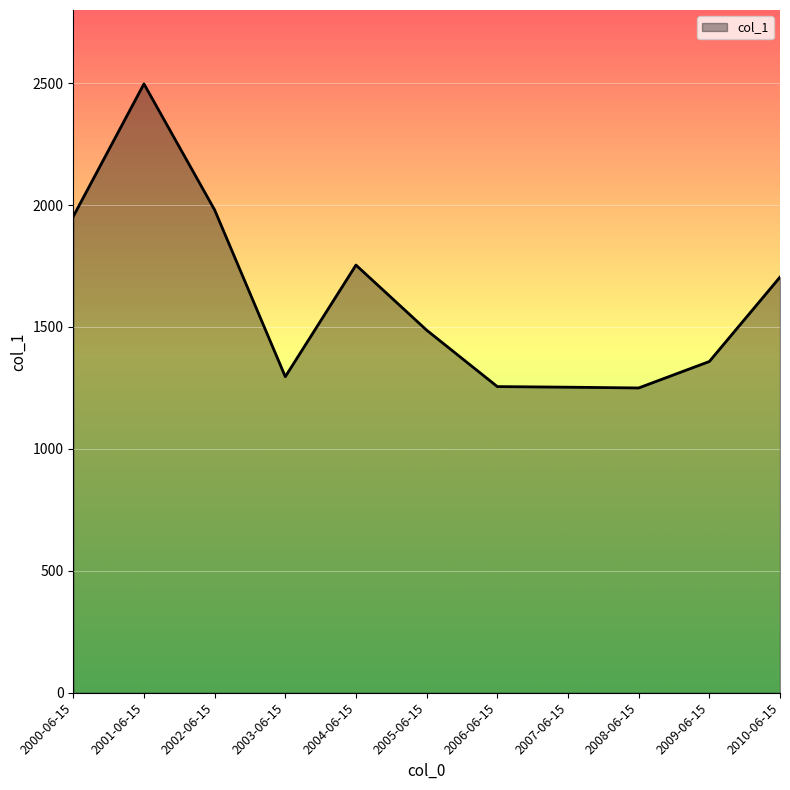

What is the maximum value shown in the chart?

2497.0